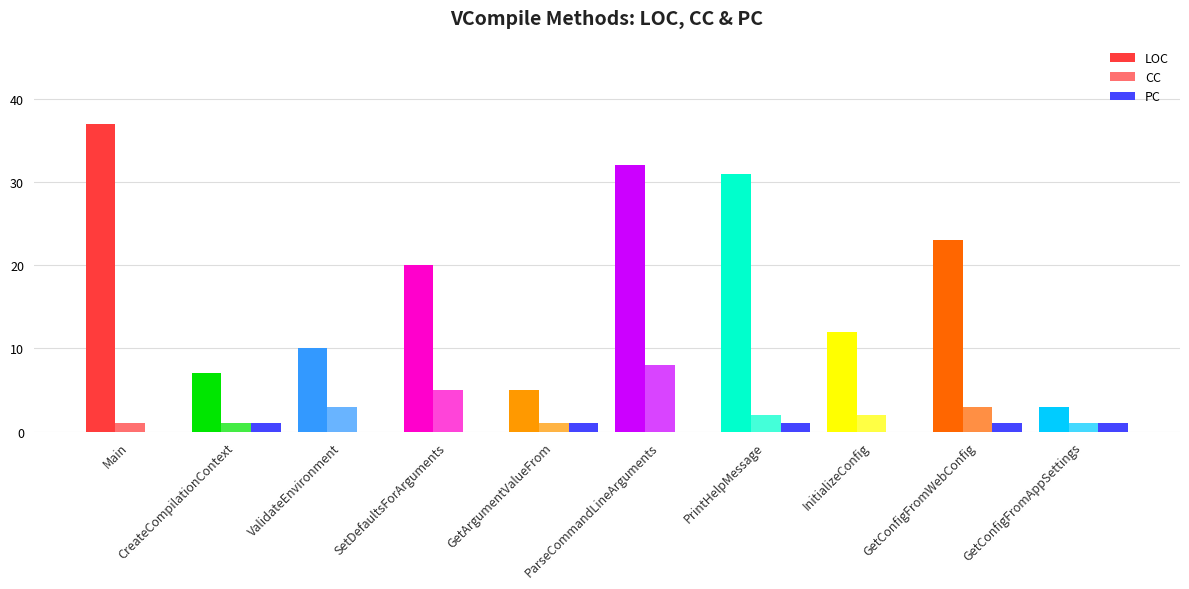

True or false: LOC has a value of 10 at CreateCompilationContext.

False